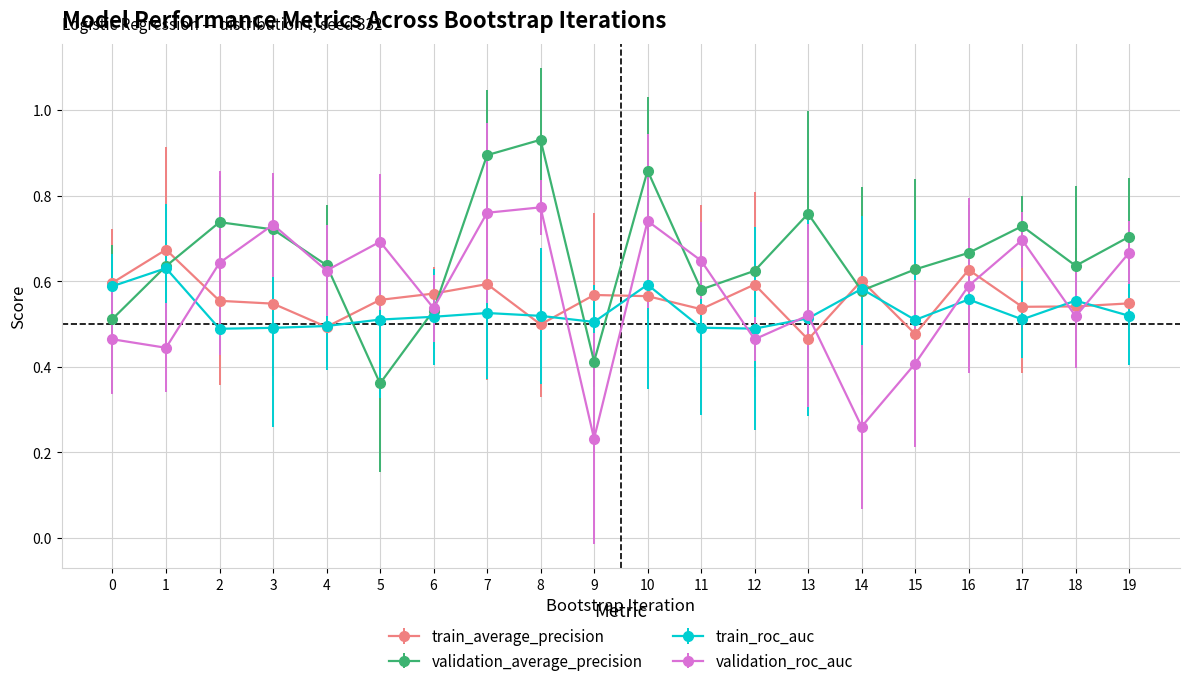

Rank the series at 7 from lowest to highest value.

train_roc_auc, train_average_precision, validation_roc_auc, validation_average_precision